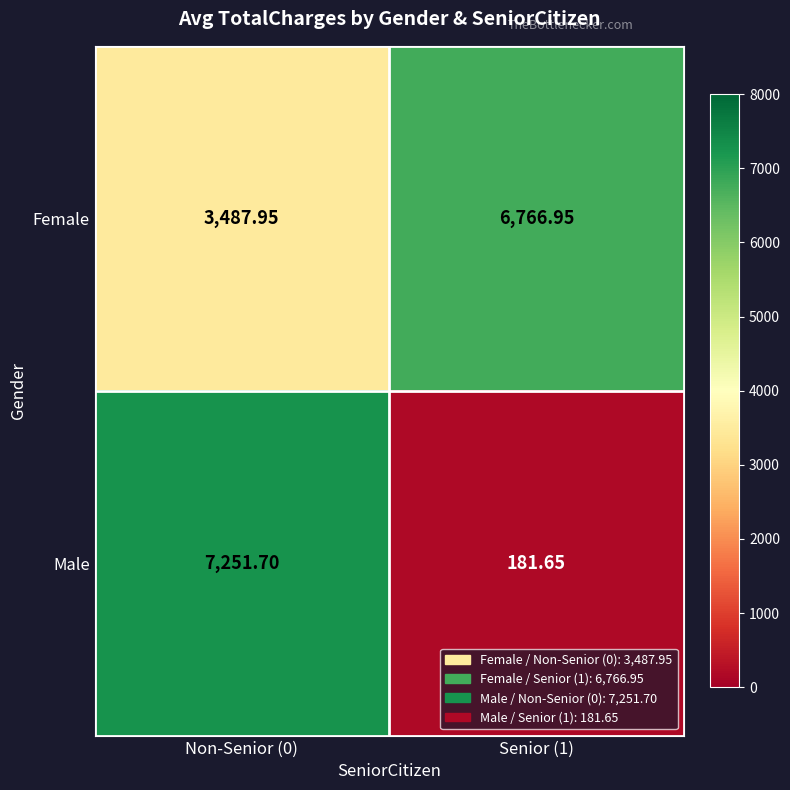

Rank the series by their average value, from lowest to highest.

Male, Female